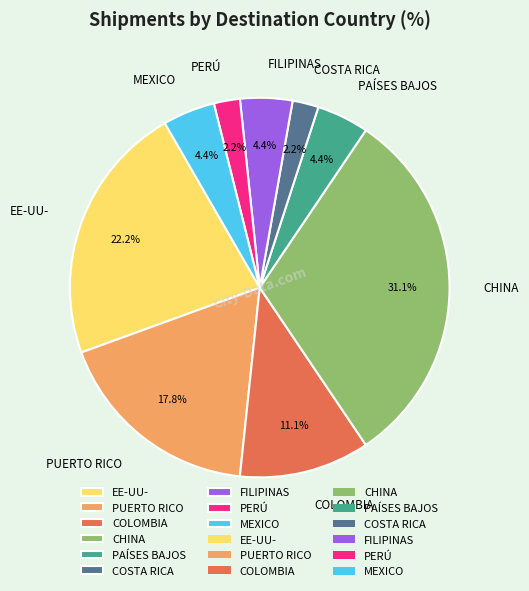

Is there any slice that represents more than half of the pie?

No